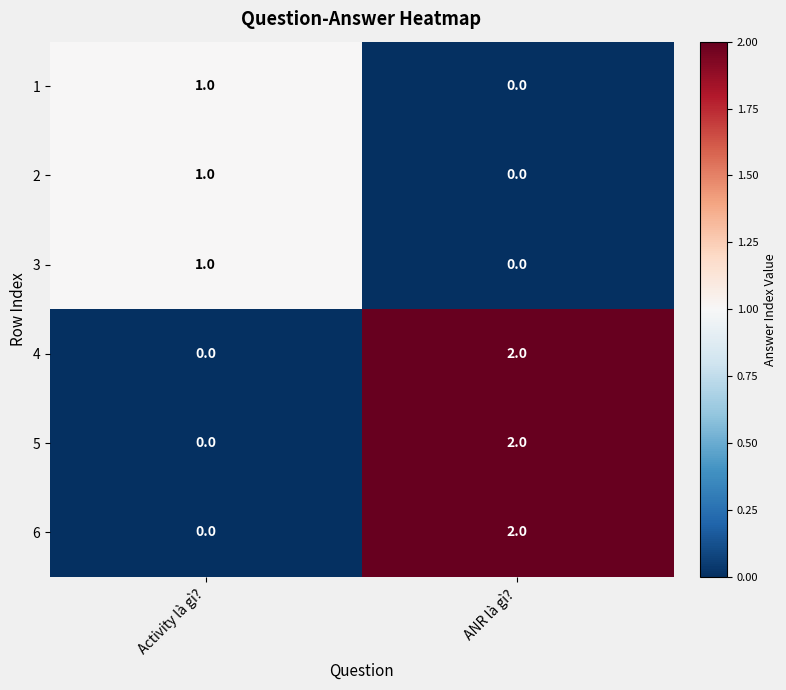

Where is 6 nearest to the value 1?

Activity là gì?